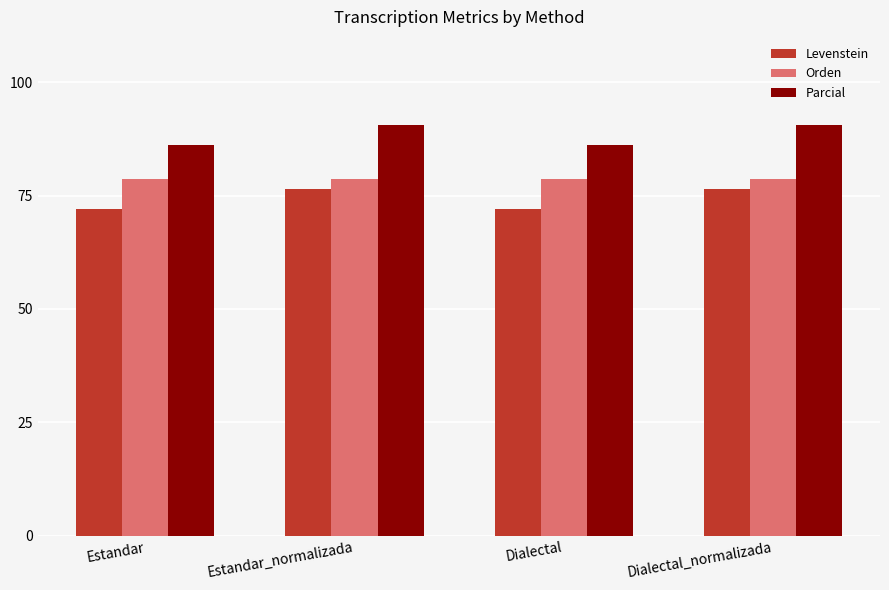

Is it true that Orden equals 110.9 at Estandar_normalizada?

False